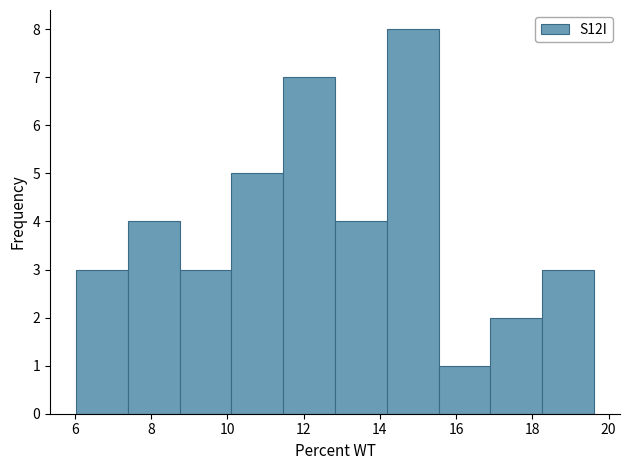

Reading left to right, list every bar in this chart as the range it spans on the x-axis followed by its height. Neither the bar edges nor the heights are printed on the chart, so give them approximately, as read against the axes.

6.0 to 7.4: 3
7.4 to 8.8: 4
8.8 to 10.2: 3
10.2 to 11.4: 5
11.4 to 12.8: 7
12.8 to 14.2: 4
14.2 to 15.6: 8
15.6 to 17.0: 1
17.0 to 18.2: 2
18.2 to 19.6: 3